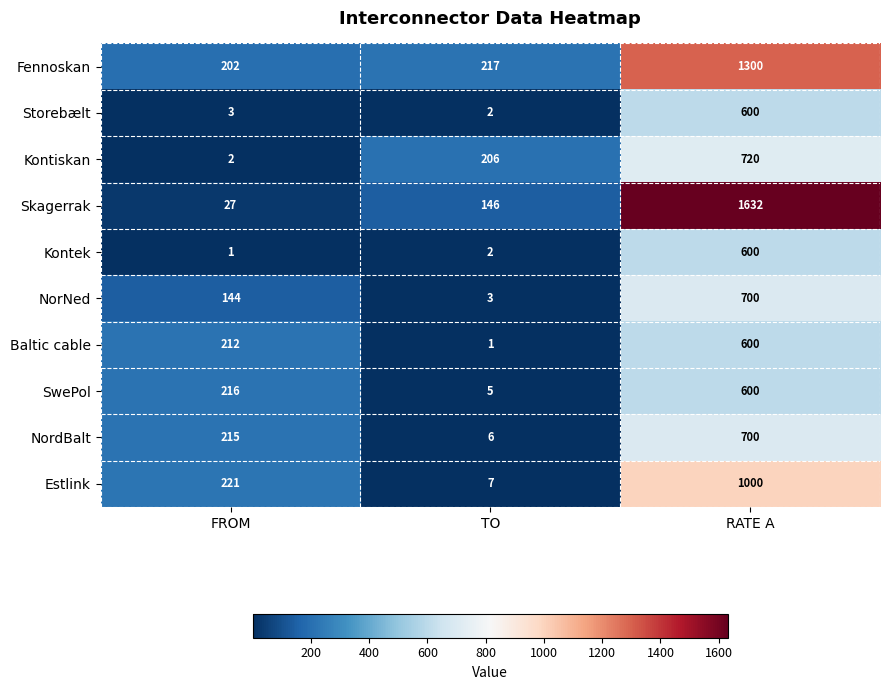

At which category is the sum across all series the highest?

RATE A